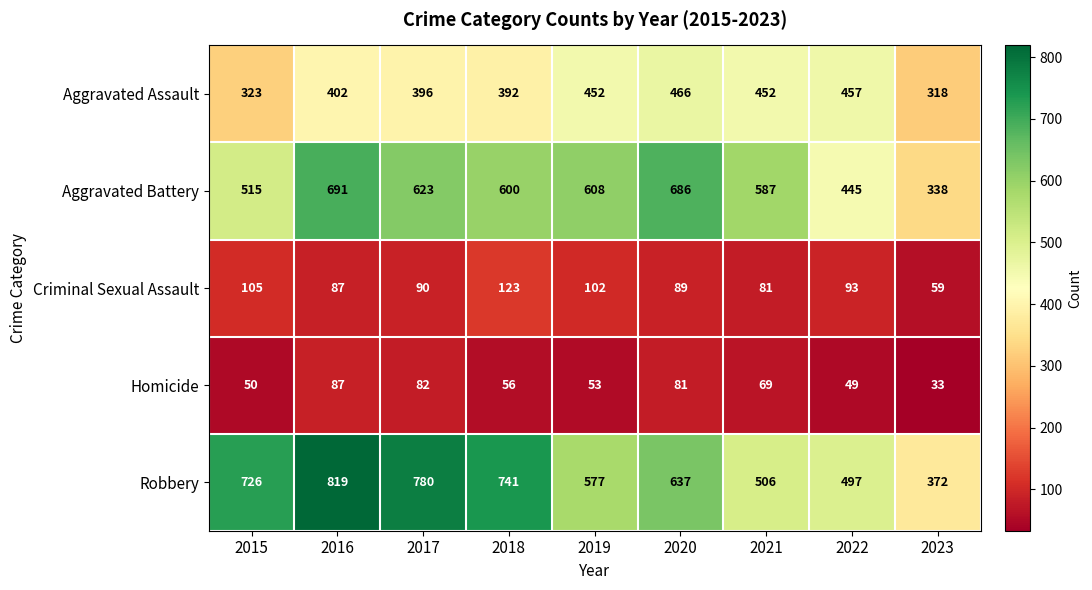

Which category has the lowest value across all series?

2023